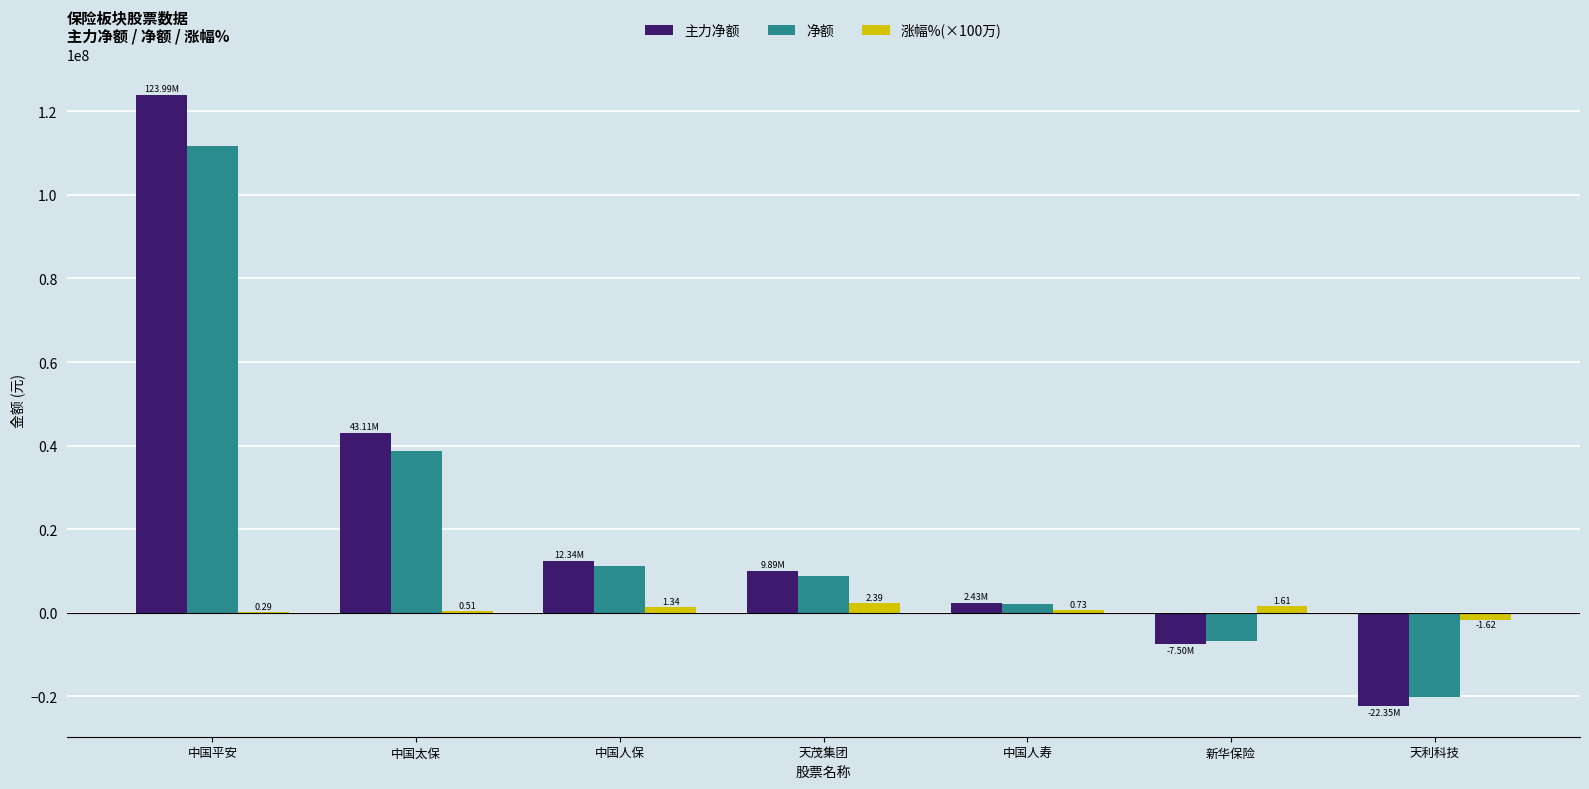

Where is 净额 nearest to the value 45737802?

中国太保